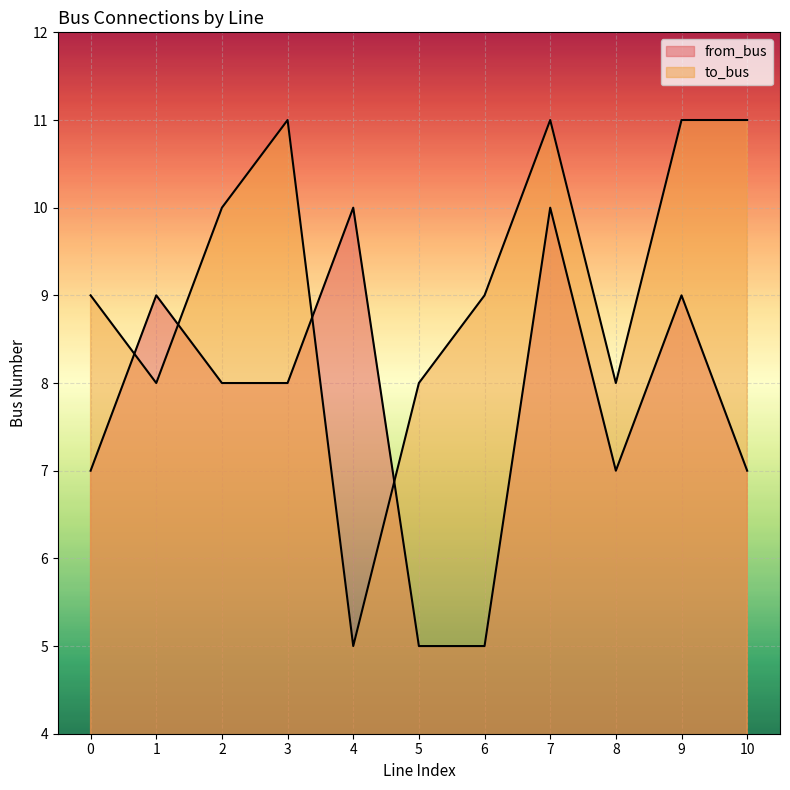

After their last crossing, which series has the higher values: from_bus or to_bus?

to_bus